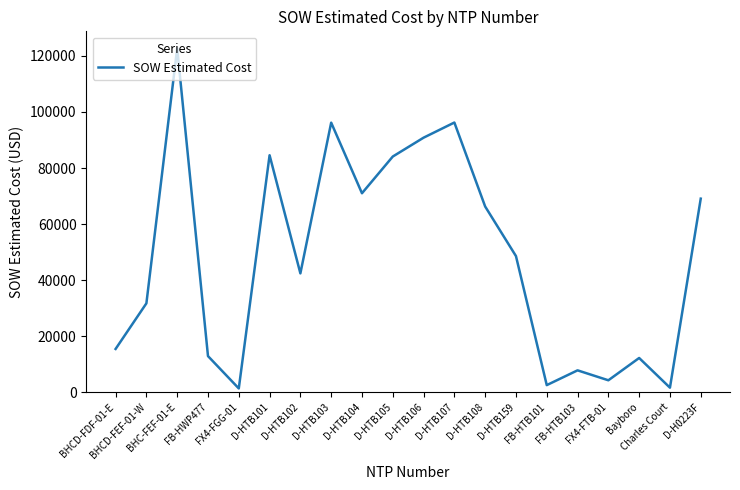

Which label corresponds to the largest value in the chart?

BHC-FEF-01-E